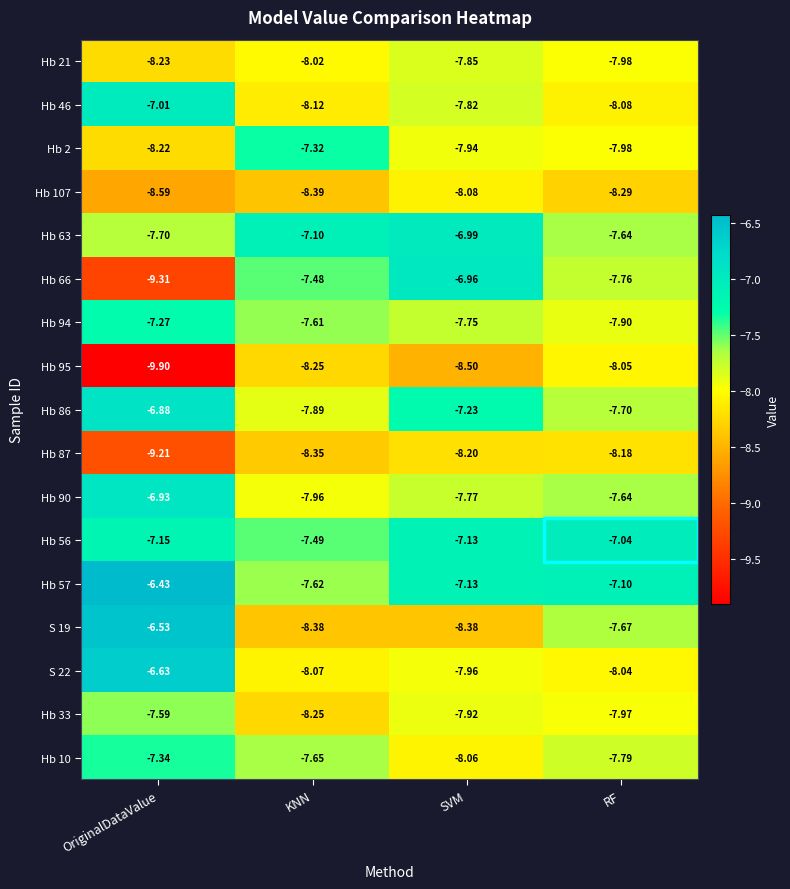

Rank the categories by Hb 57 value from lowest to highest.

KNN, SVM, RF, OriginalDataValue